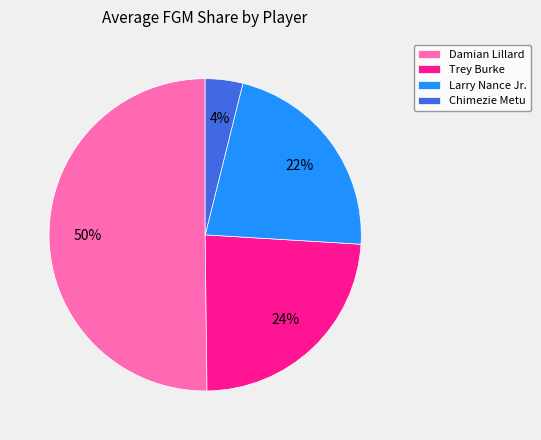

Rank the categories by value from highest to lowest.

Damian Lillard, Trey Burke, Larry Nance Jr., Chimezie Metu